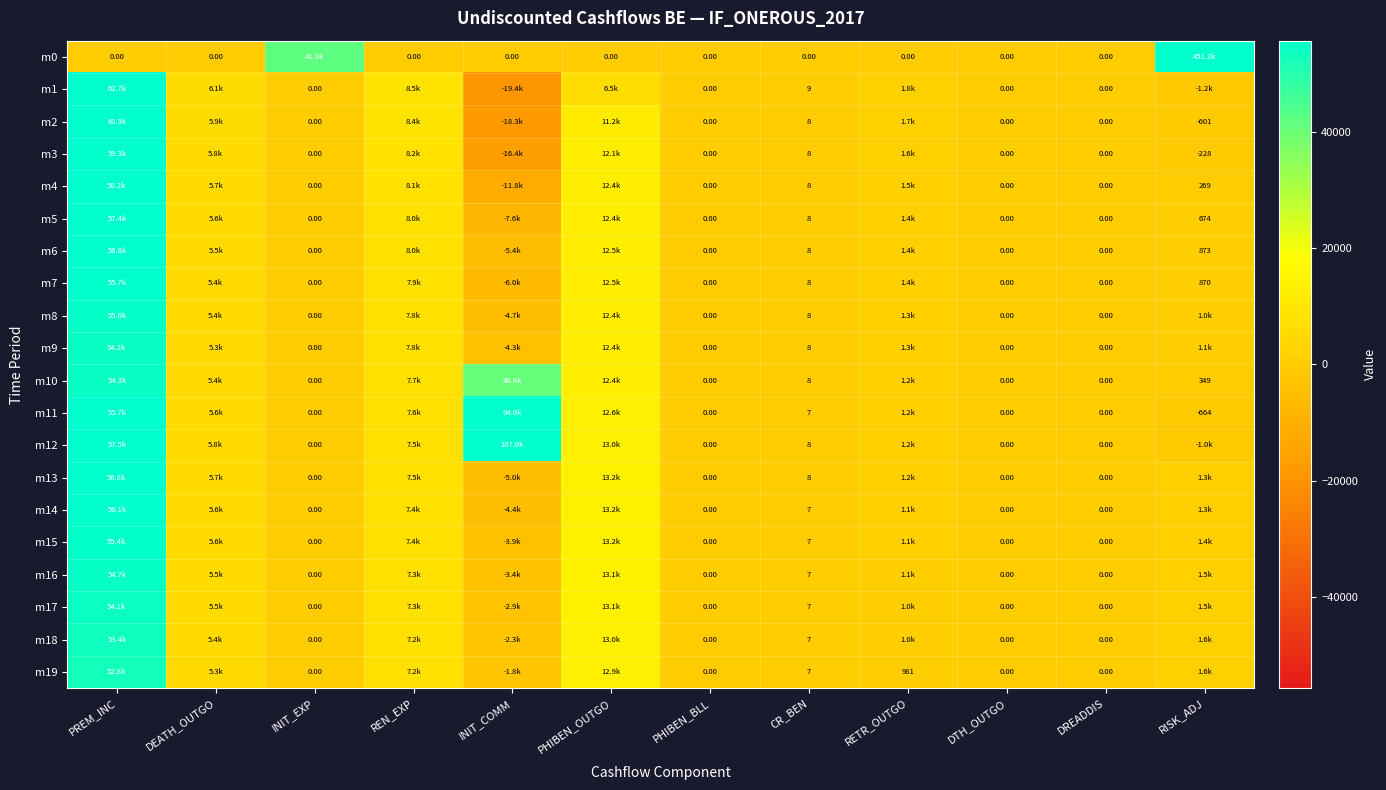

Where is m14 nearest to the value 25827?

PHIBEN_OUTGO